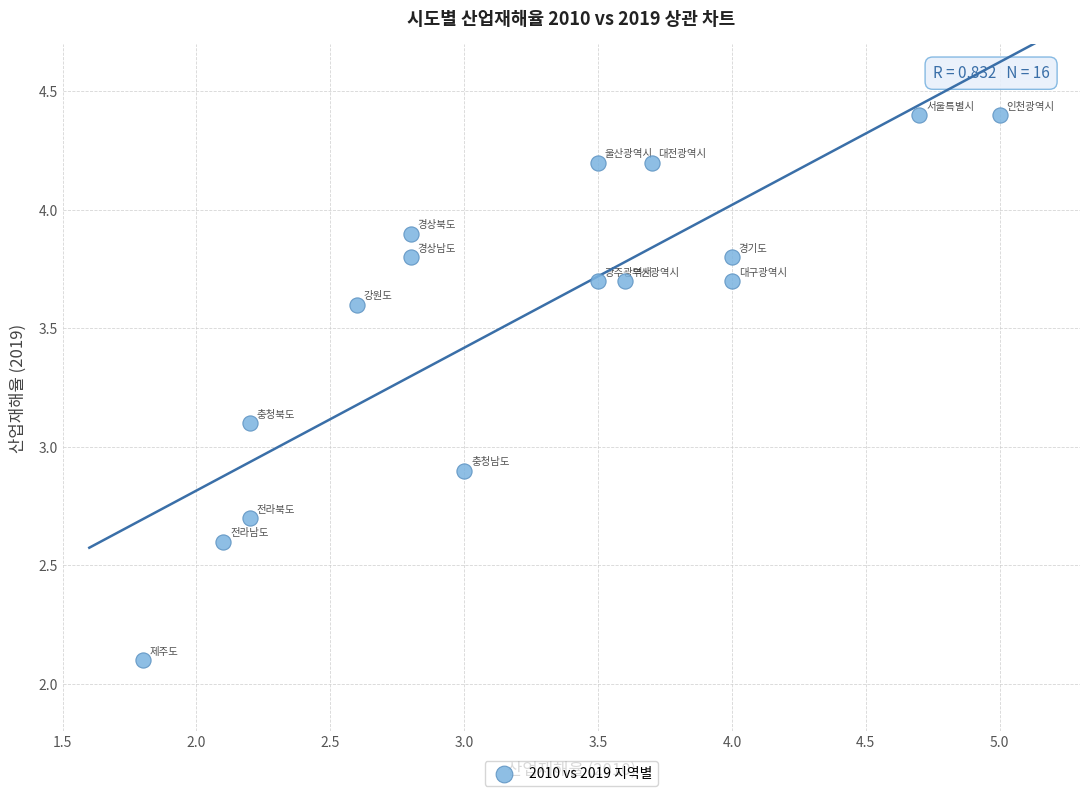

What is the range of X values (max minus min)?

3.2